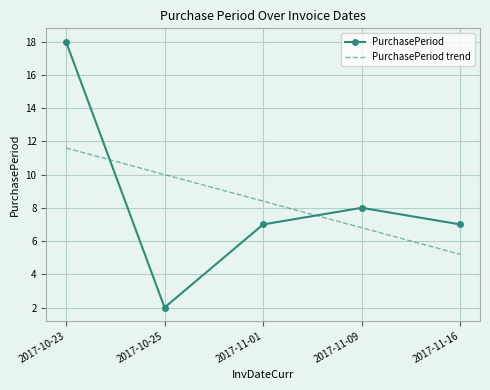

Rank the categories by PurchasePeriod trend value from highest to lowest.

2017-10-23, 2017-10-25, 2017-11-01, 2017-11-09, 2017-11-16